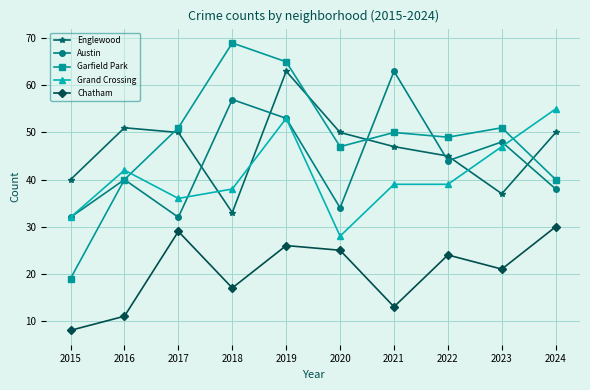

Between 2016 and 2017, which series saw the biggest shift?

Chatham